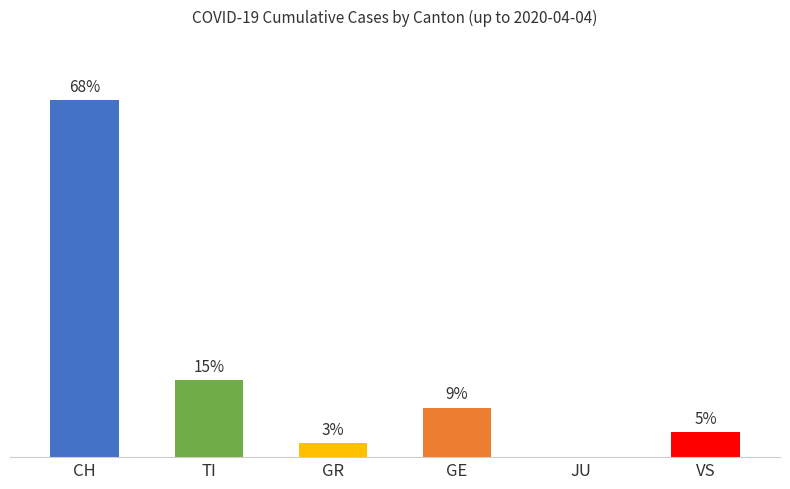

What is the difference between the maximum and minimum values in the TI series?

5